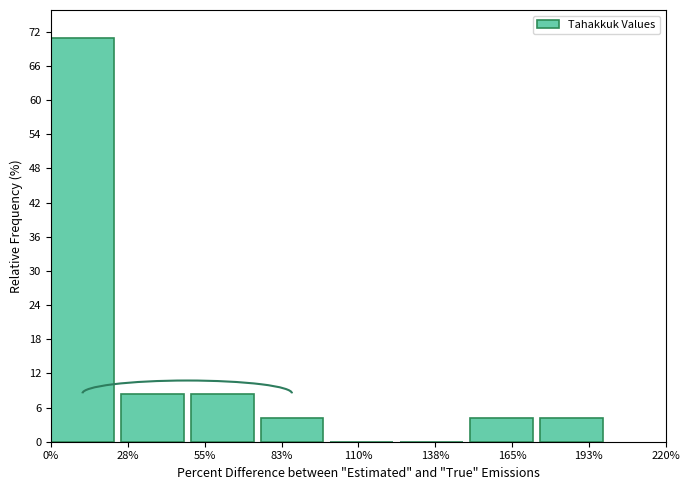

Reading left to right, list all the values displayed in this chart.

0%=70.8	28%=8.3	55%=8.3	83%=4.2	110%=0.0	138%=0.0	165%=4.2	193%=4.2